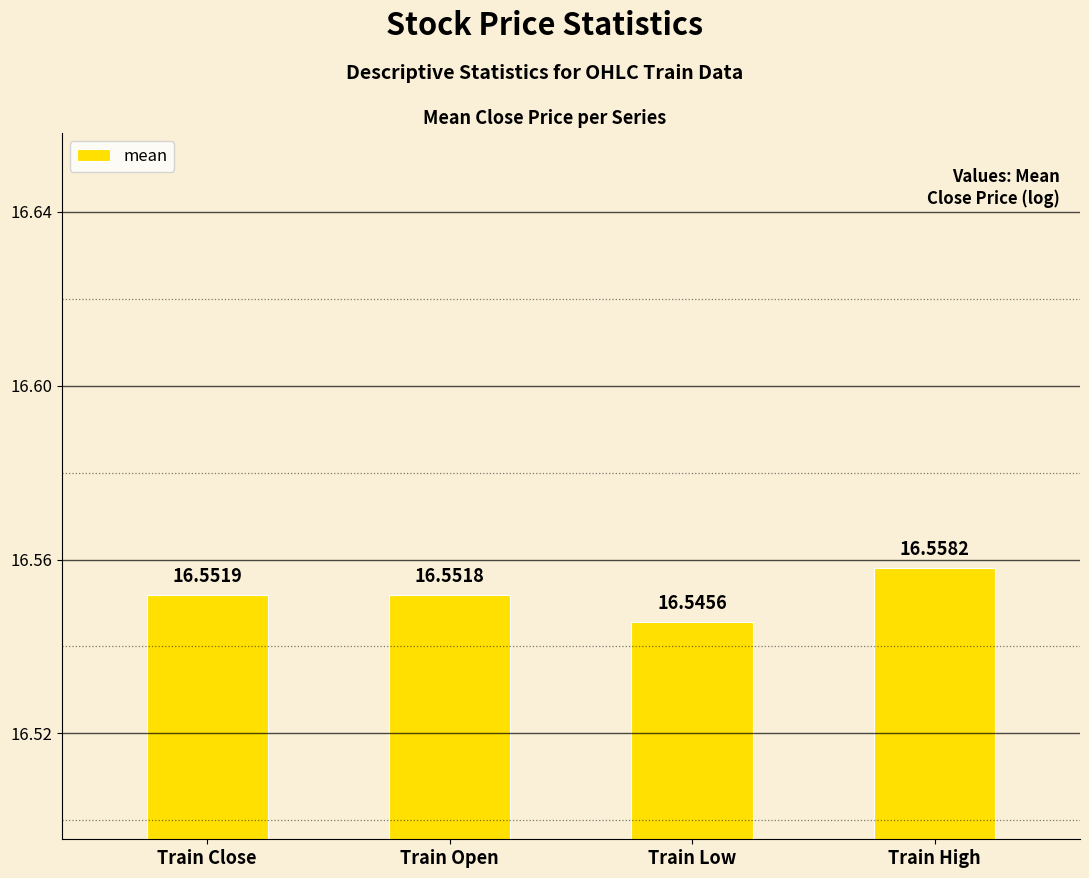

Approximately how many times larger is the value at Train Low compared to Train Close?

1.0